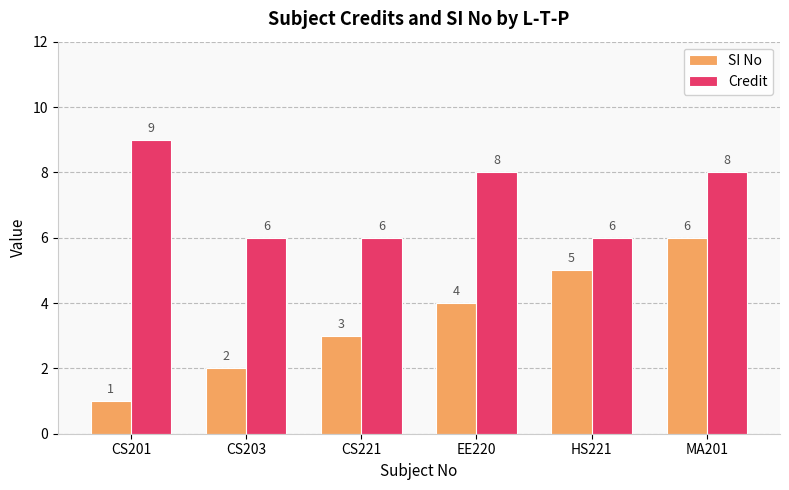

How many groups of bars are there?

6